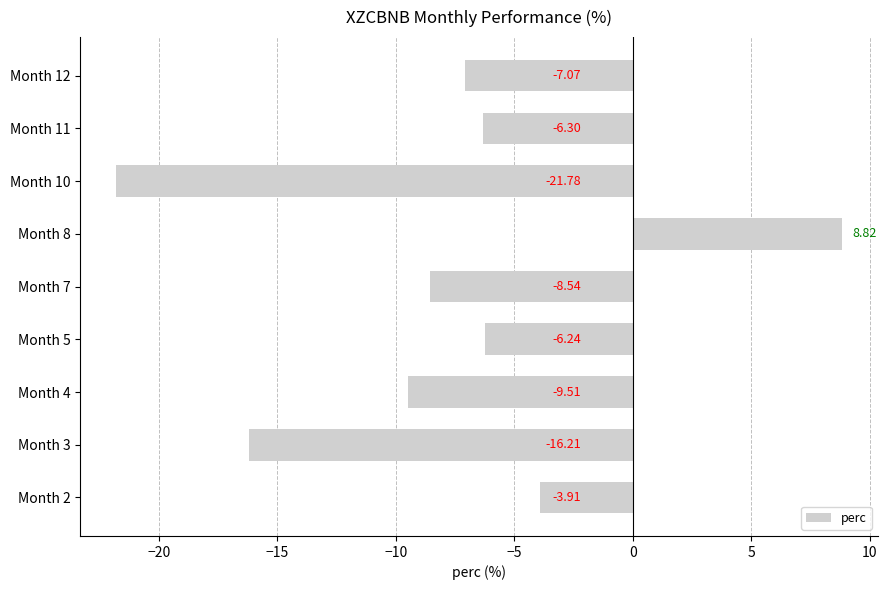

List the labels in order of value, smallest first.

Month 10, Month 3, Month 4, Month 7, Month 12, Month 11, Month 5, Month 2, Month 8